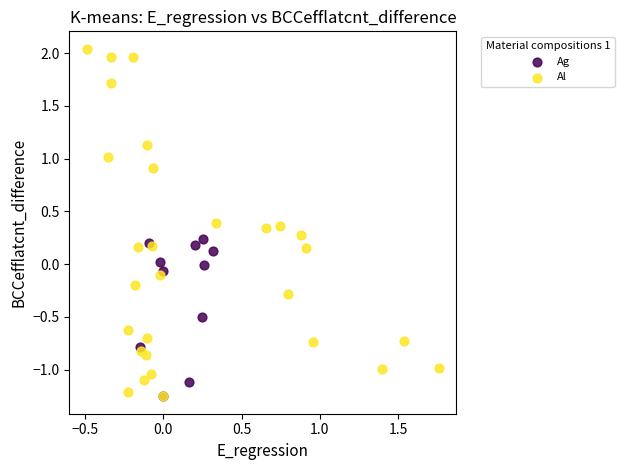

Which series has the widest spread of Y values?

Al